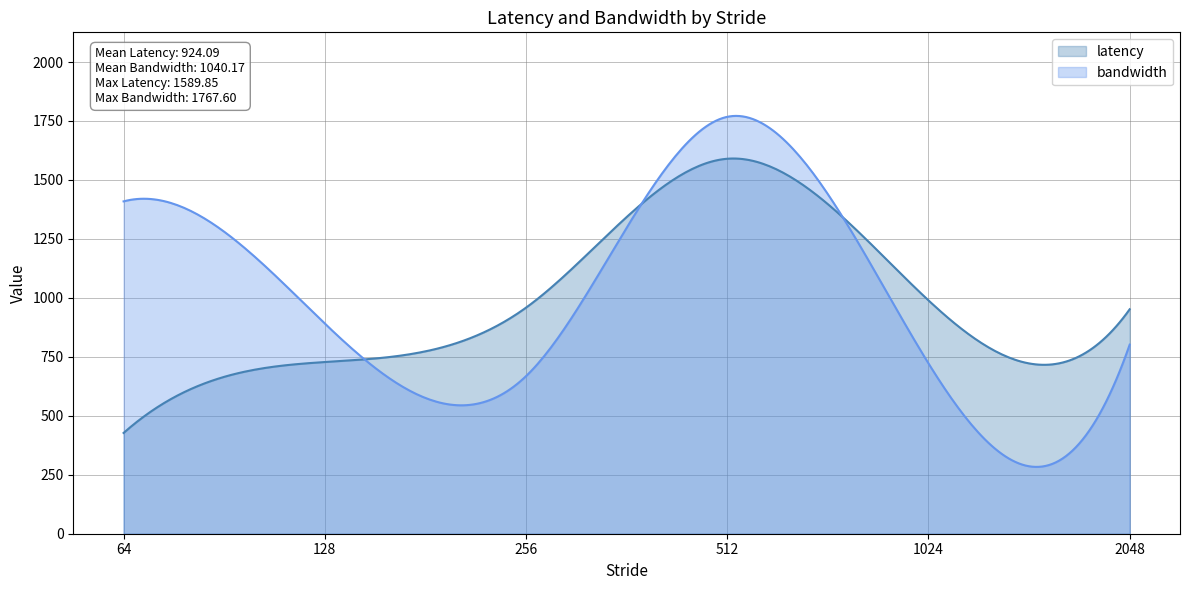

What is the smallest value displayed?

283.4